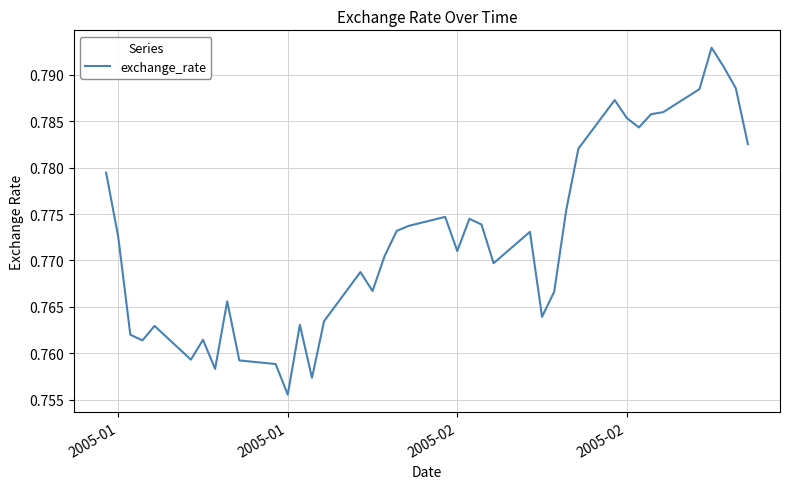

How many lines are shown in the chart?

1